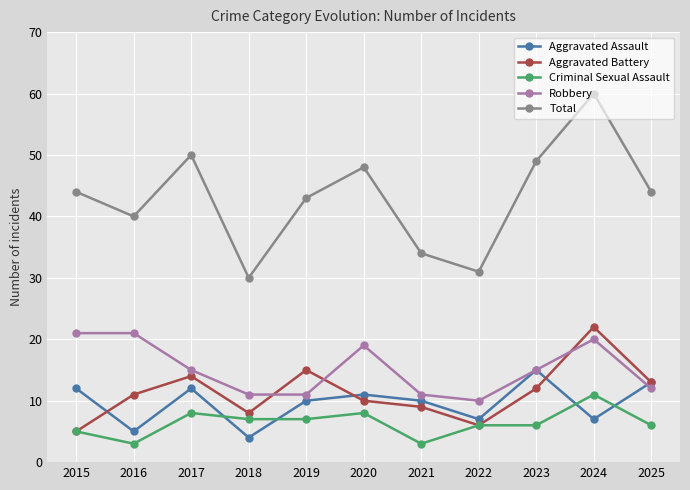

At which category is the sum across all series the highest?

2024